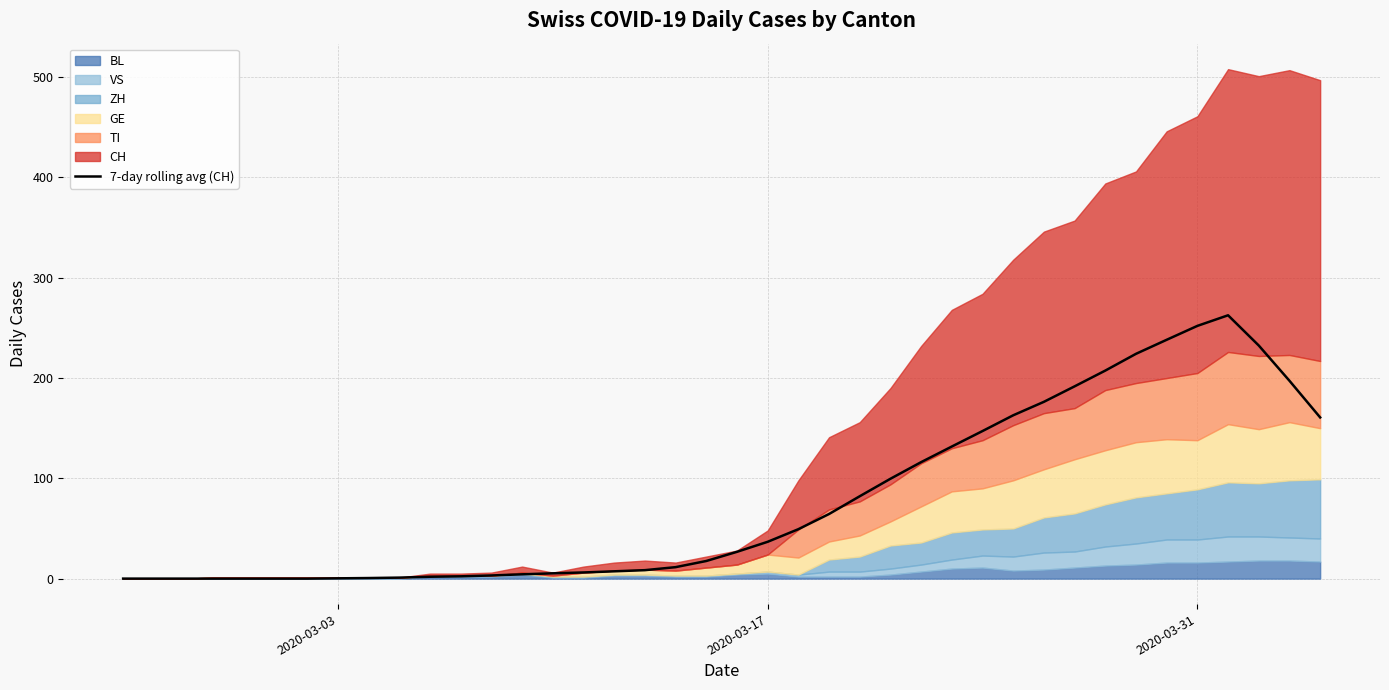

What is the maximum value for 7-day rolling avg (CH)?

262.6